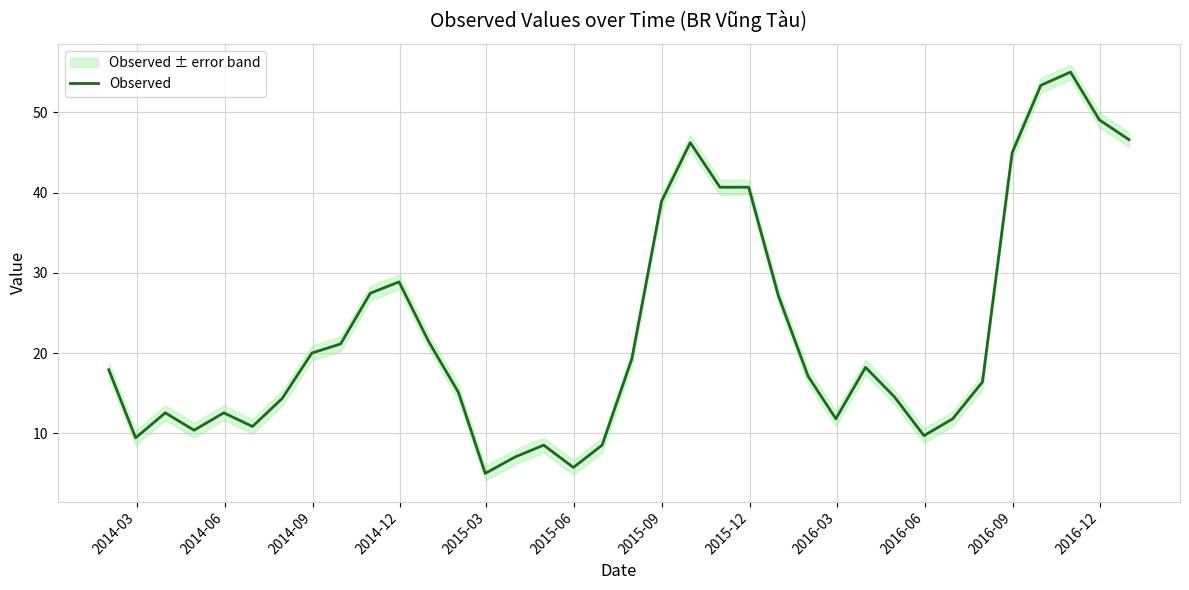

What is the highest value of the Observed series?

55.0